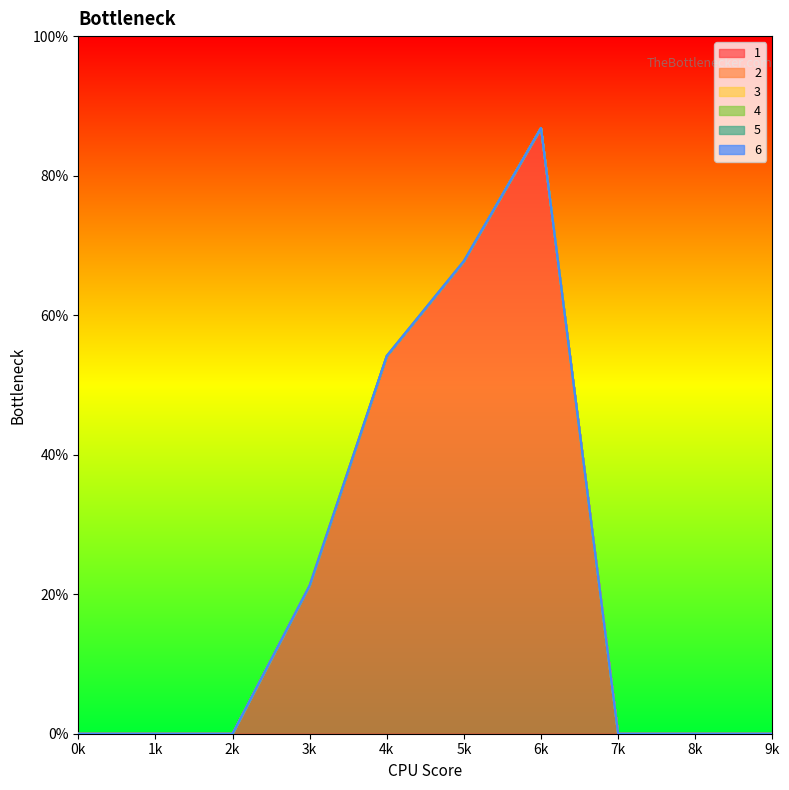

Is the value of 5 at 4 greater than the value of 4 at 4?

No